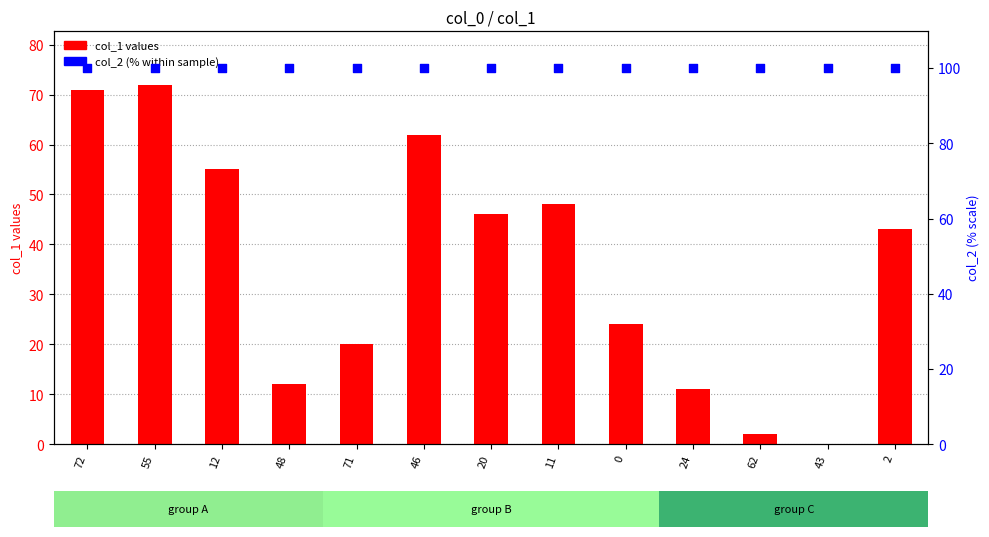

Which series reaches the maximum Y coordinate?

col_2